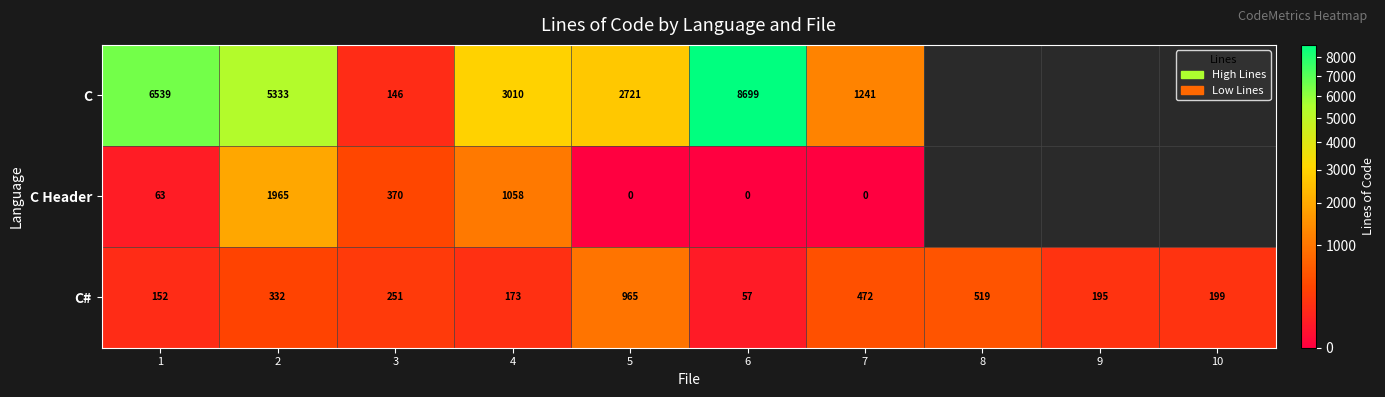

Is the value of C Header at 5 greater than the value of C at 1?

No